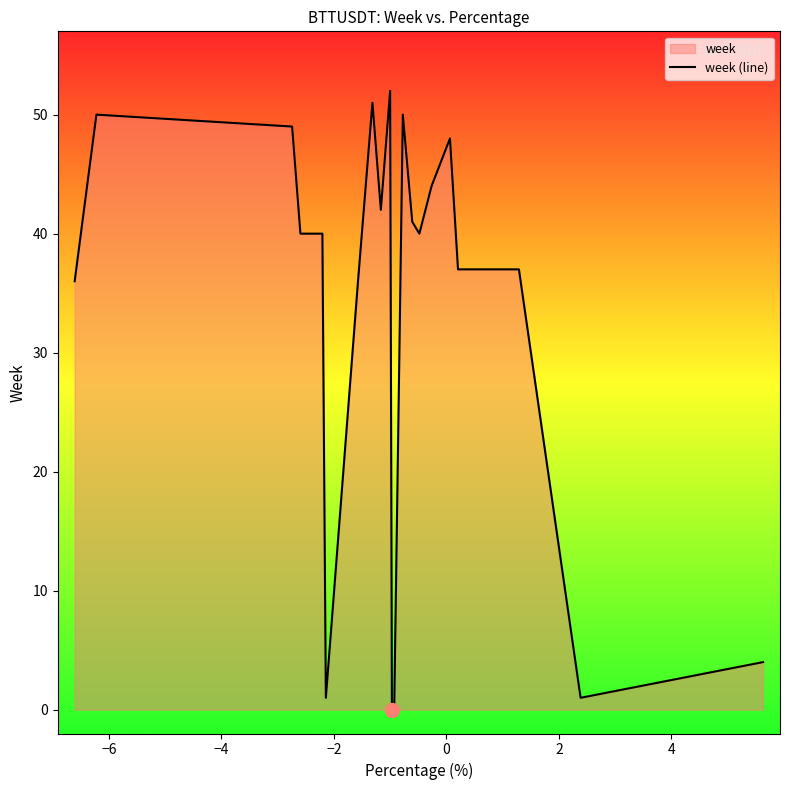

Does the chart have visible grid lines?

No